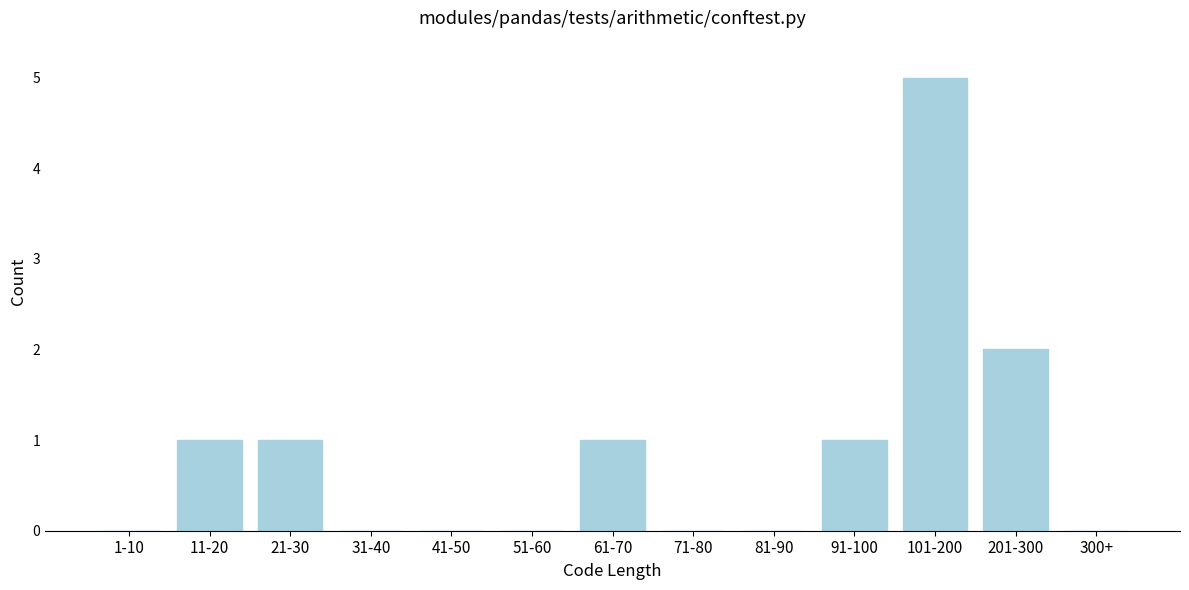

Reading right to left, extract all data points from this chart.

300+=0	201-300=2	101-200=5	91-100=1	81-90=0	71-80=0	61-70=1	51-60=0	41-50=0	31-40=0	21-30=1	11-20=1	1-10=0